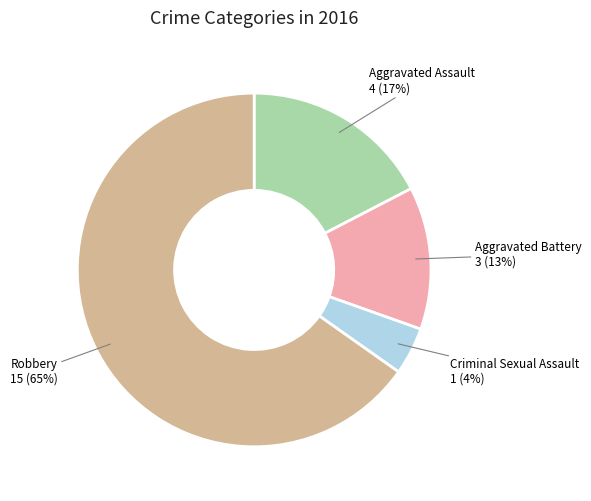

Does any single category account for the majority?

Yes